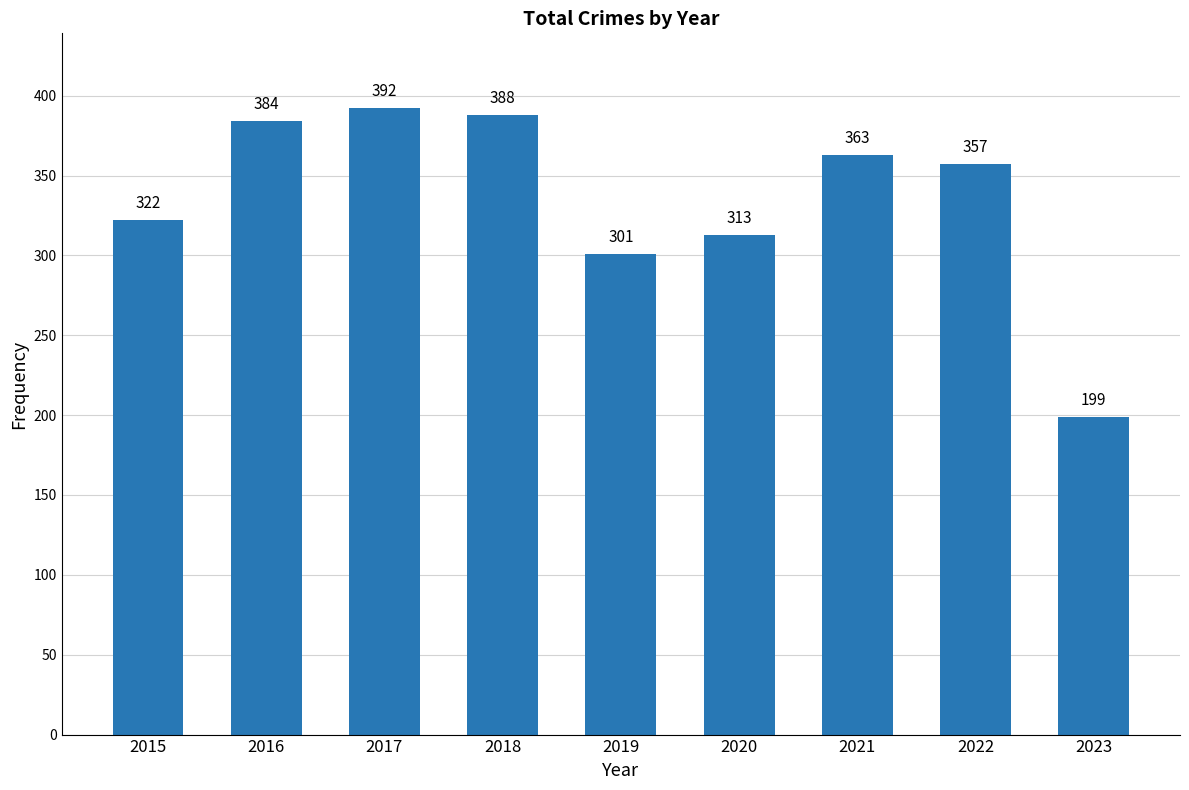

At which category does the chart reach its peak across all series?

2017